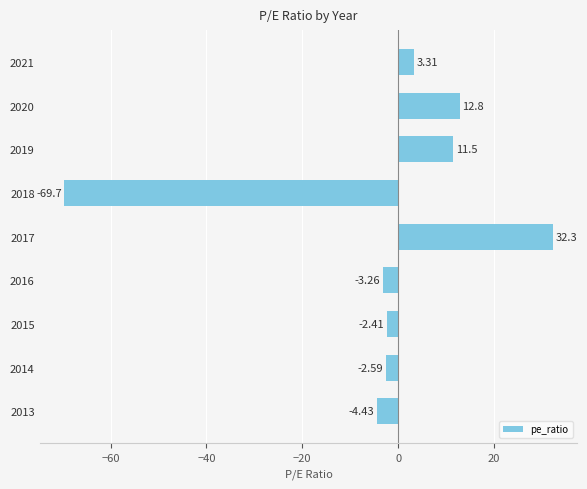

Count the number of values greater than -2.

4